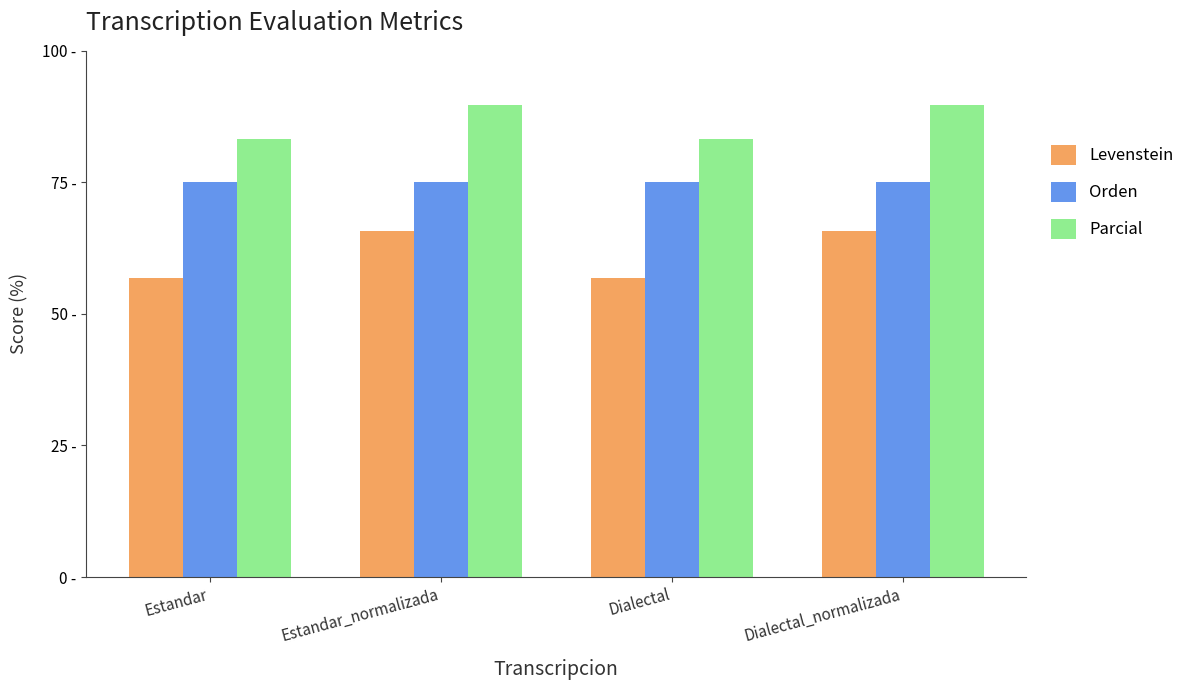

Reading left to right, transcribe all the data shown in this chart.

Levenstein: Estandar=56.8	Estandar_normalizada=65.8	Dialectal=56.8	Dialectal_normalizada=65.8
Orden: Estandar=75.0	Estandar_normalizada=75.0	Dialectal=75.0	Dialectal_normalizada=75.0
Parcial: Estandar=83.3	Estandar_normalizada=89.7	Dialectal=83.3	Dialectal_normalizada=89.7